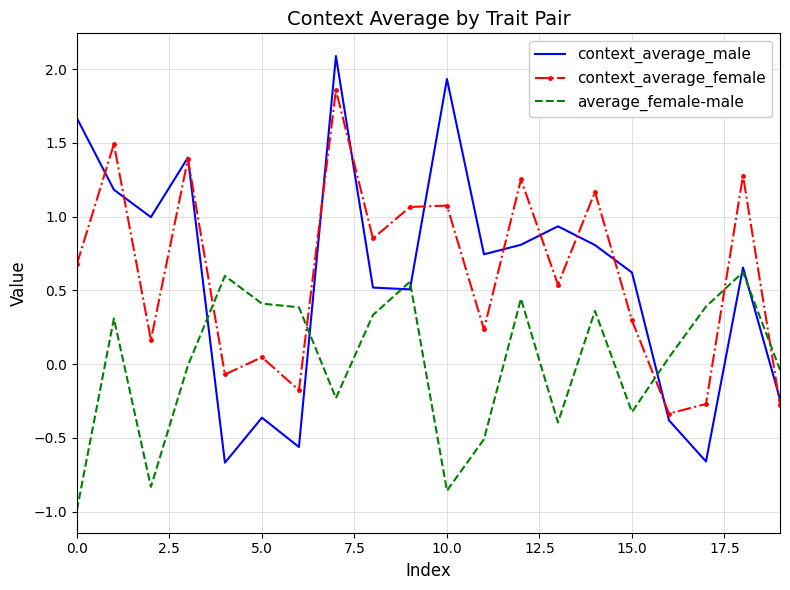

How many positive values does the context_average_male series have?

14